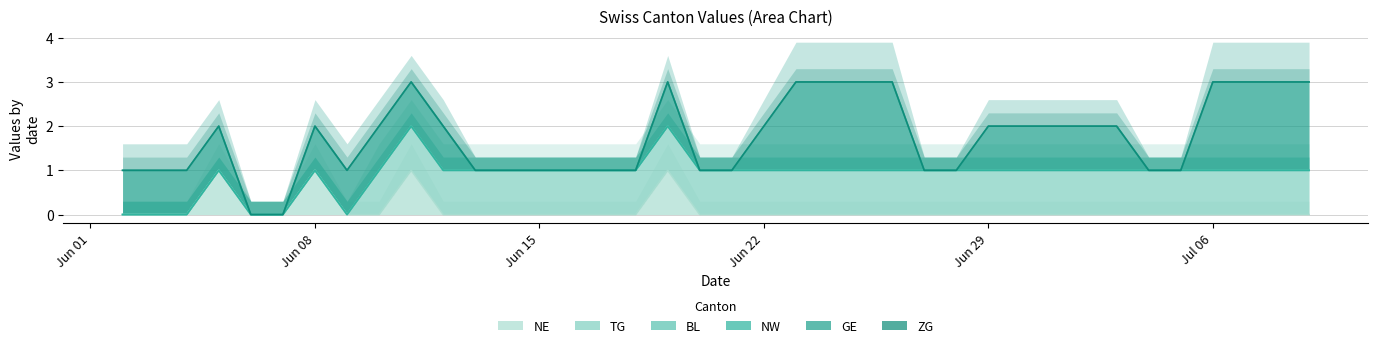

At which category does the chart reach its minimum across all series?

8